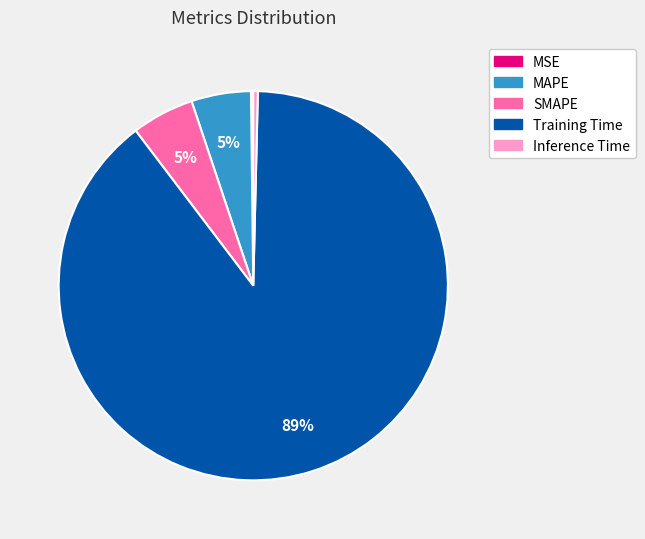

The SMAPE slice represents 14% of the pie. True or false?

False